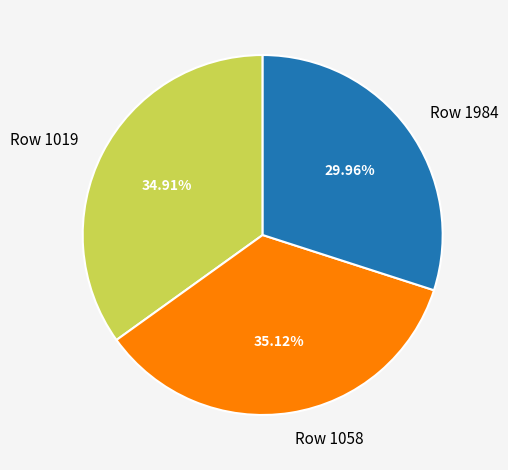

Is it true that Row 1058 is 46% of the pie?

False